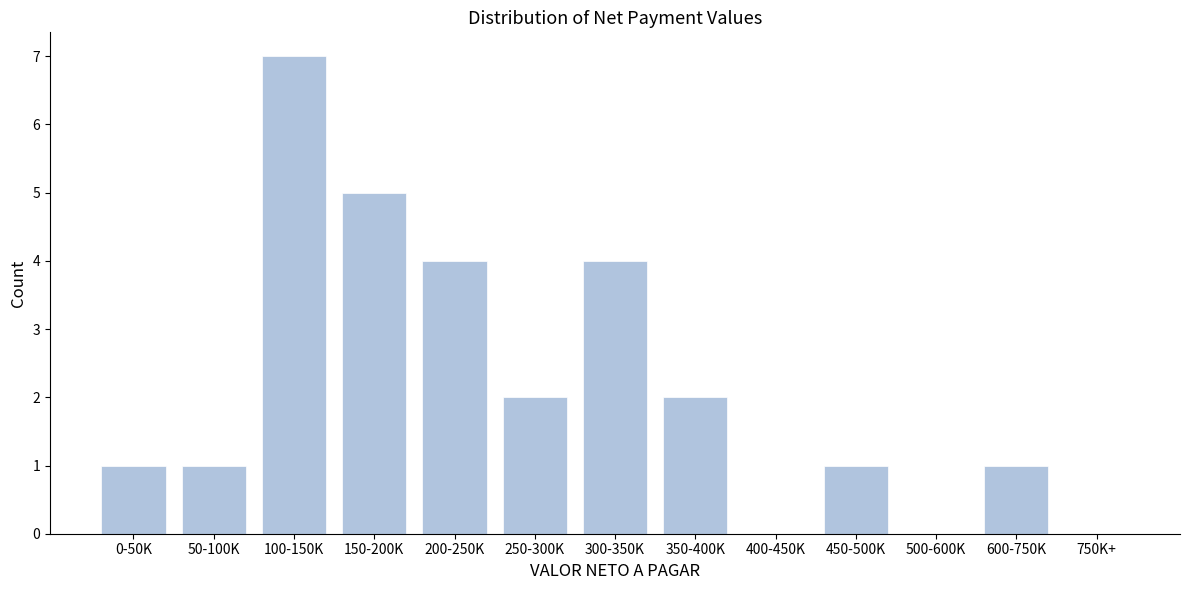

Reading right to left, what are all the values shown in this chart?

750K+=0	600-750K=1	500-600K=0	450-500K=1	400-450K=0	350-400K=2	300-350K=4	250-300K=2	200-250K=4	150-200K=5	100-150K=7	50-100K=1	0-50K=1